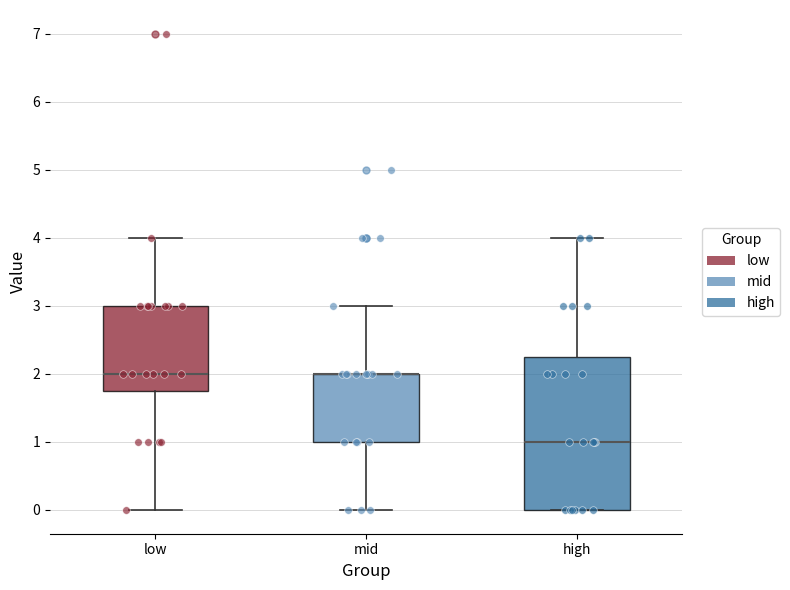

Where does the lower whisker of the box for mid end on the y-axis? The values are not printed on the chart, so give them approximately, as read against the axis.

0.0